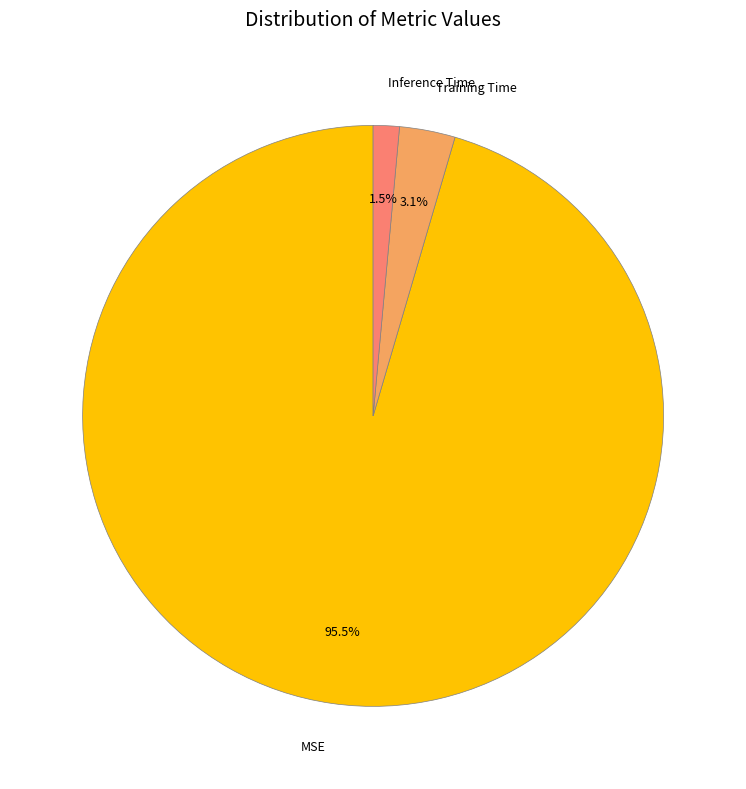

To the nearest percent, what is the average slice percentage?

33%